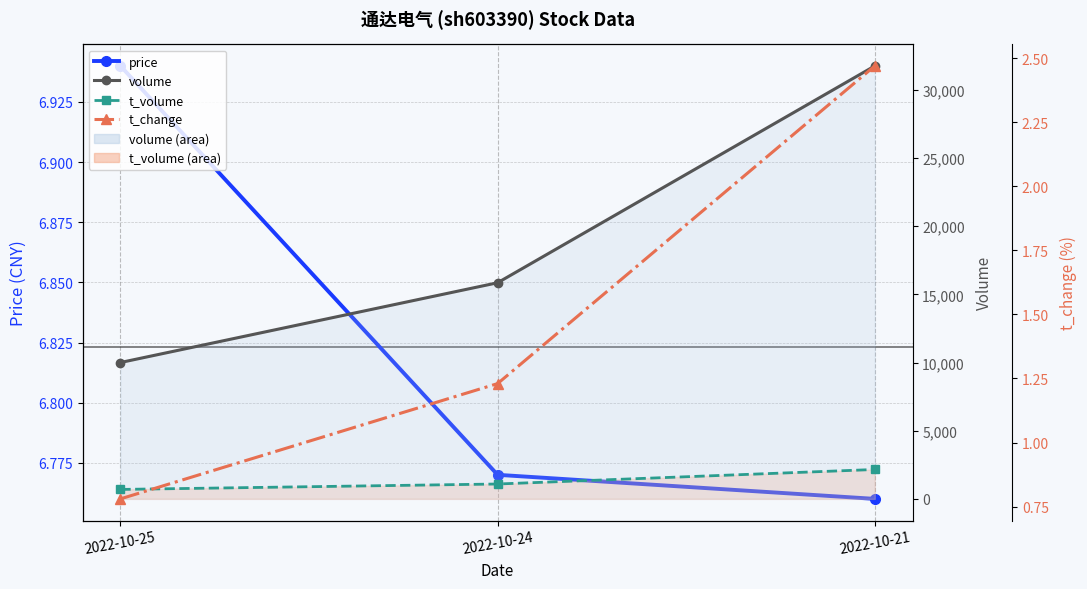

What is the difference between the volume values at 2022-10-25 and 2022-10-24?

5853.0